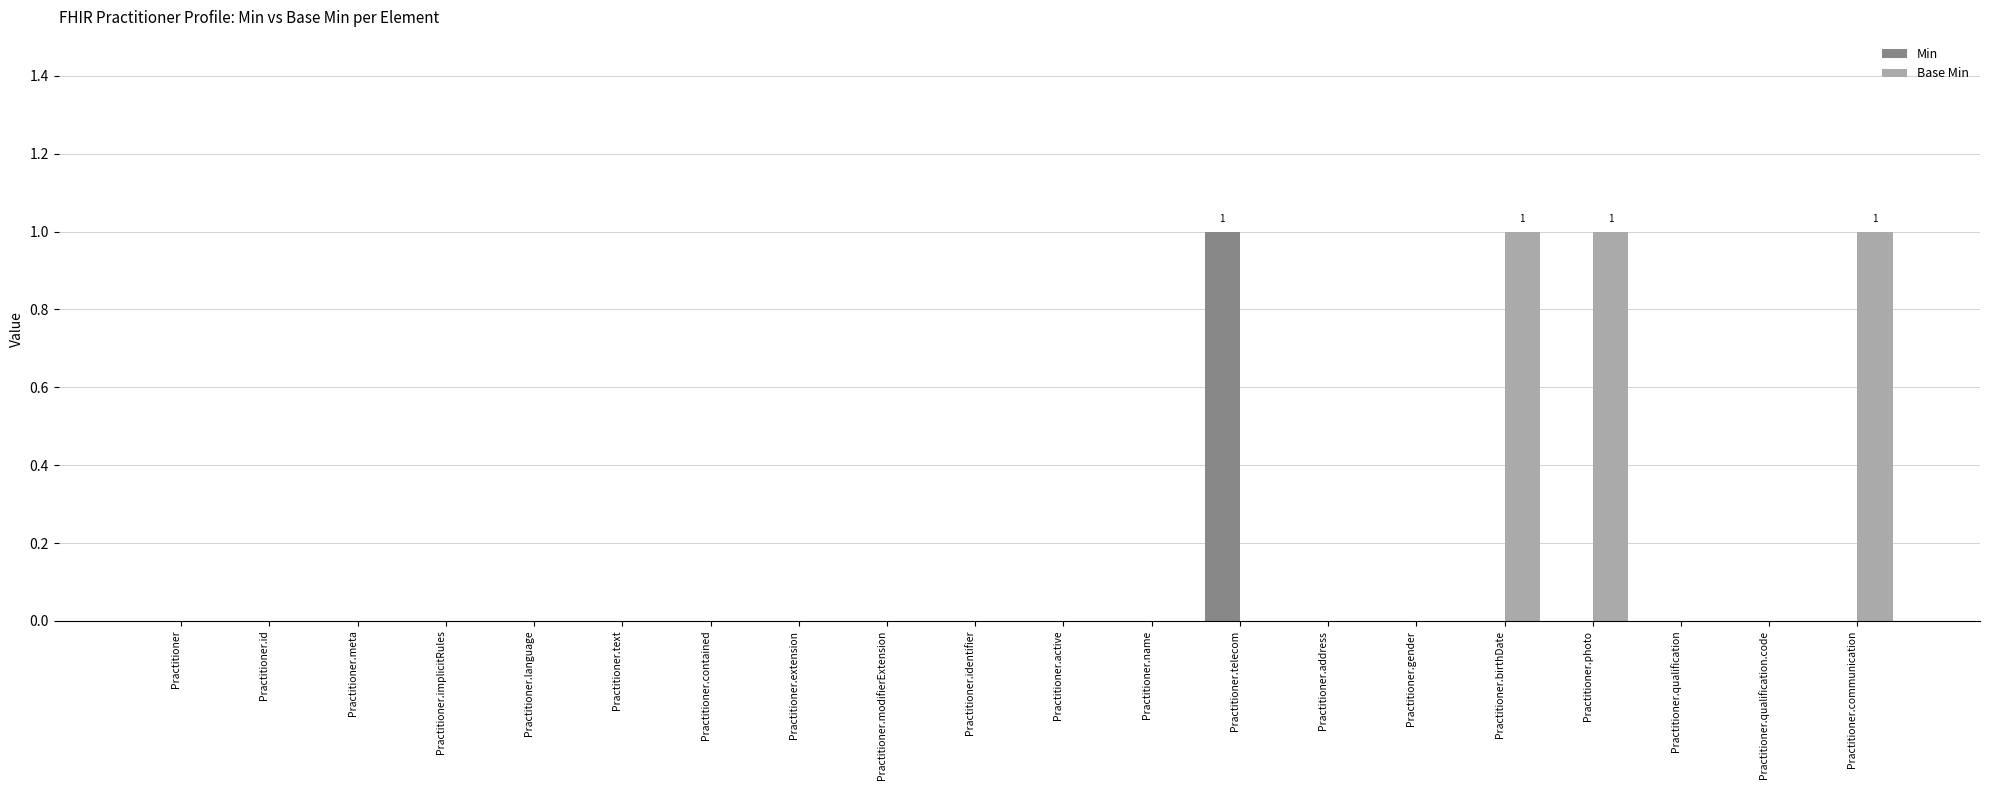

Count the Min values in the range 0 to 1.

20